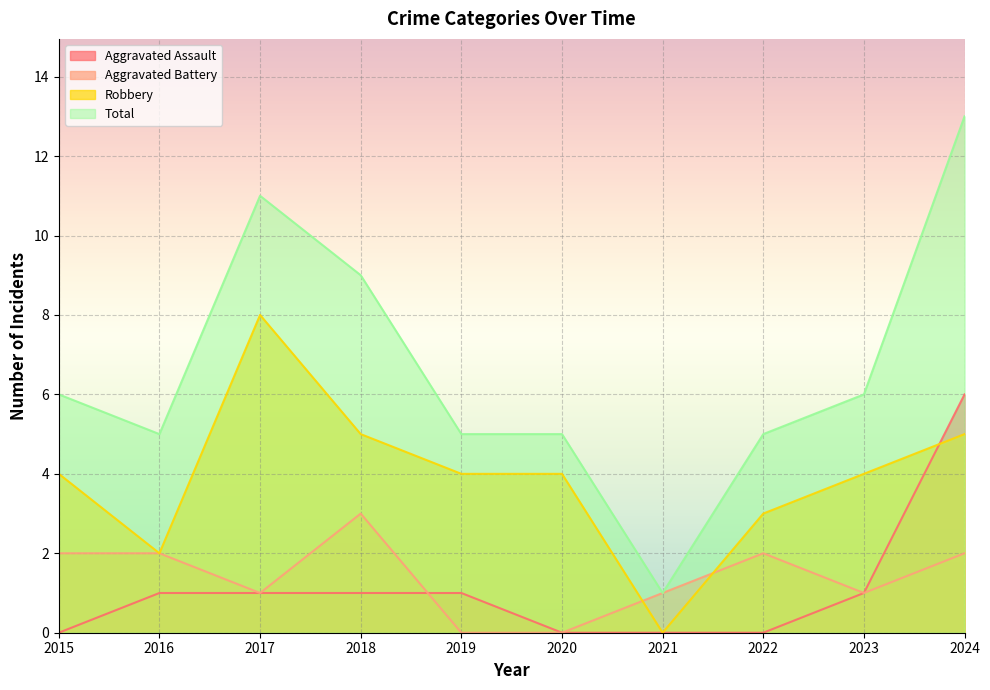

What are all the series names shown in the legend?

Aggravated Assault, Aggravated Battery, Robbery, Total